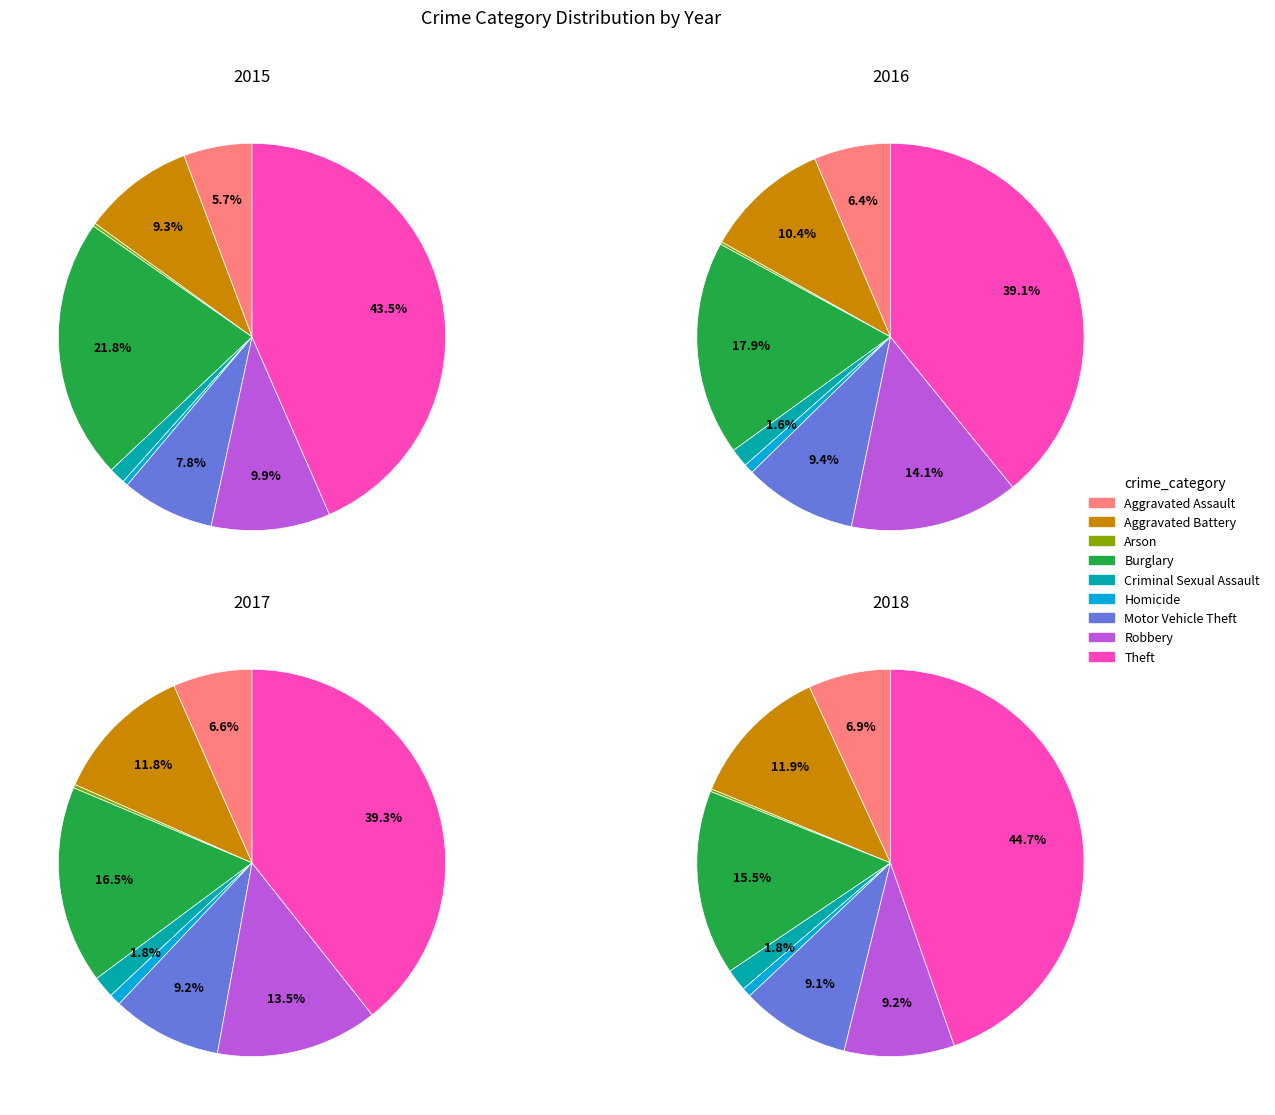

Which slice is the largest?

Theft